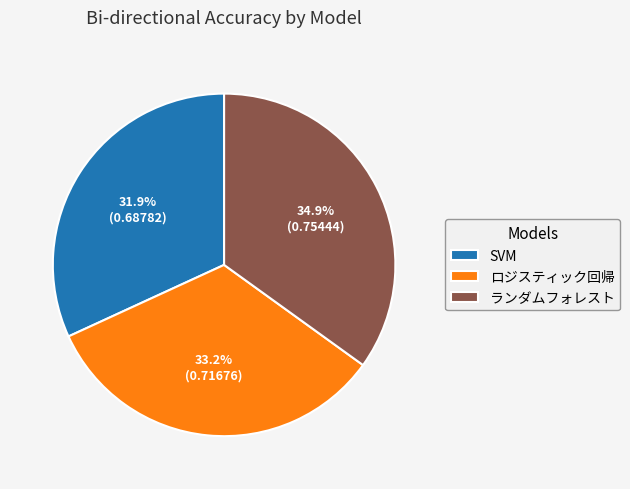

How many slices are in this pie chart?

3